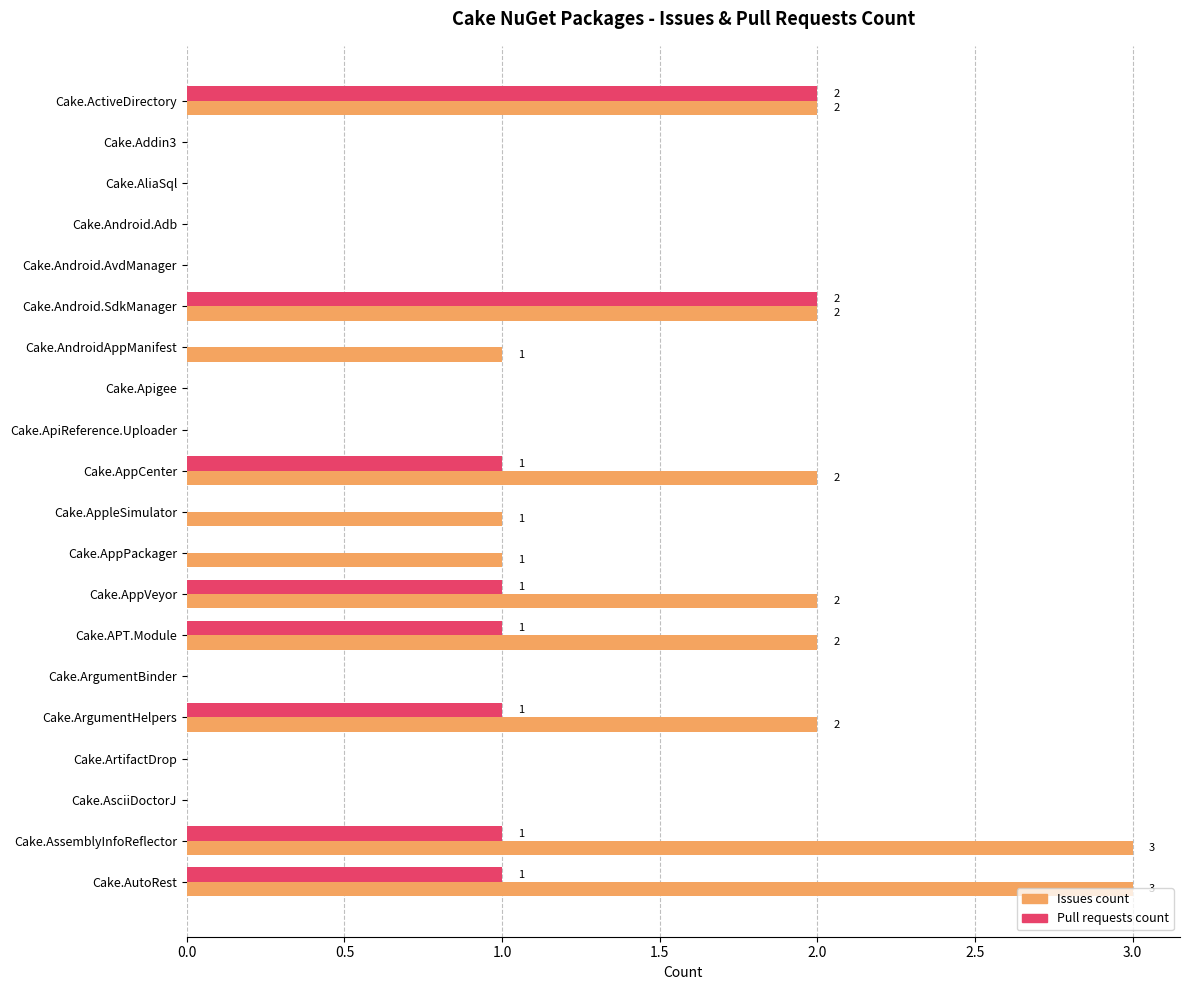

What are all the series names shown in the legend?

Issues count, Pull requests count